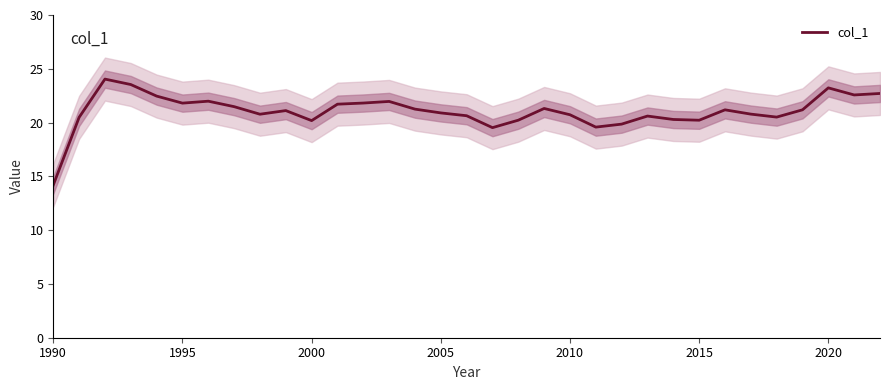

At which label does col_1 reach its minimum?

1990